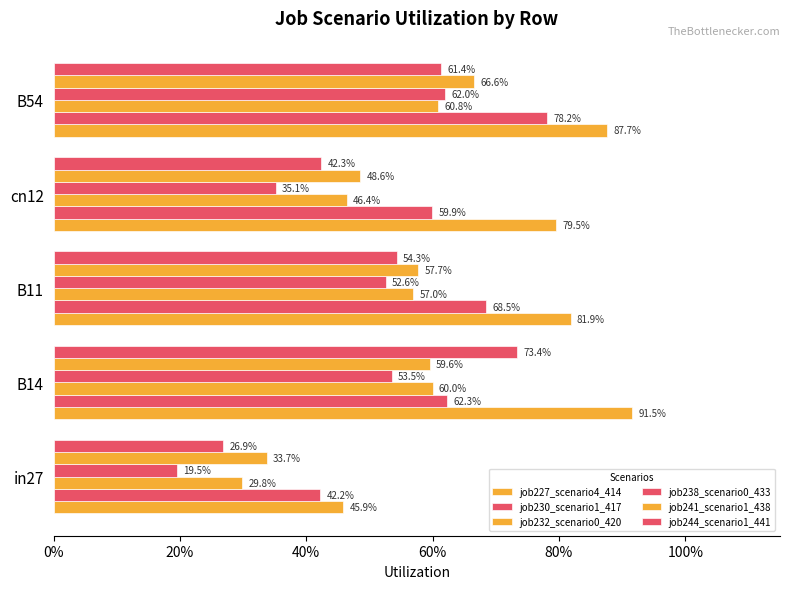

What is the difference between the maximum and minimum values in the job241_scenario1_438 series?

0.3